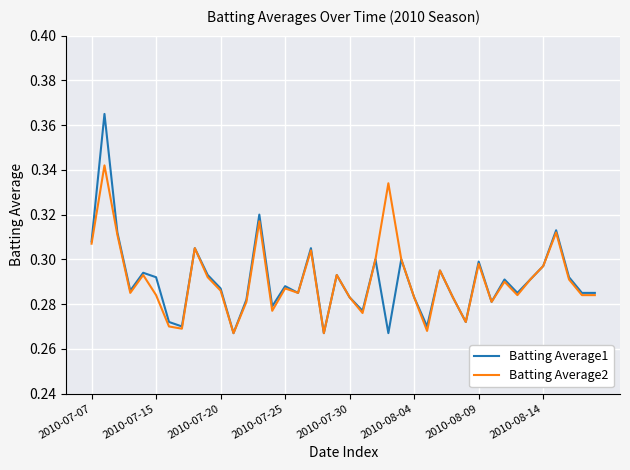

Rank the series by their maximum value, from lowest to highest.

Batting Average2, Batting Average1